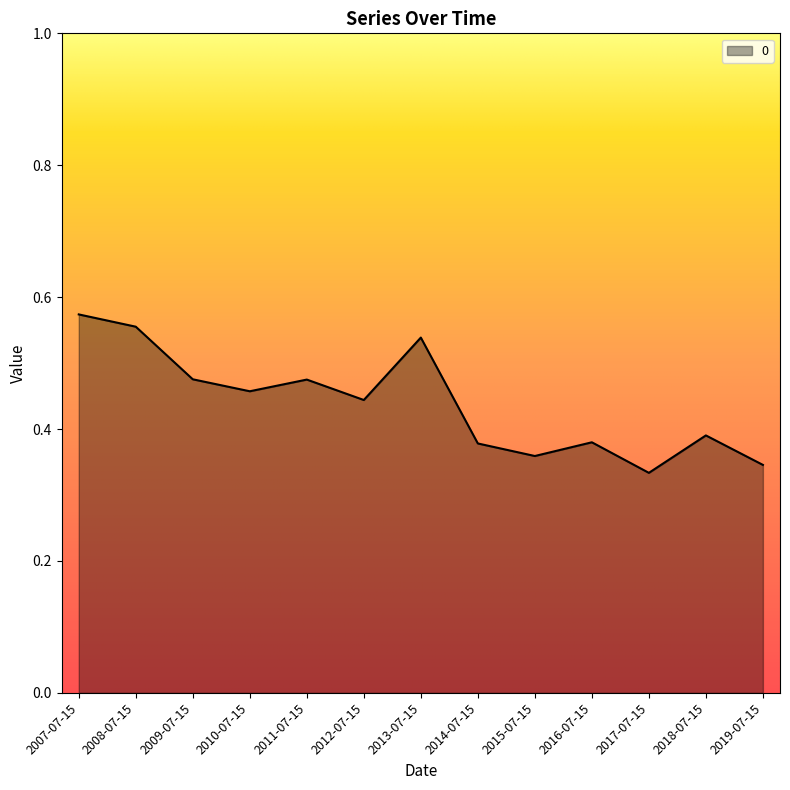

The chart shows a value of 0.4 at 2016-07-15. True or false?

True